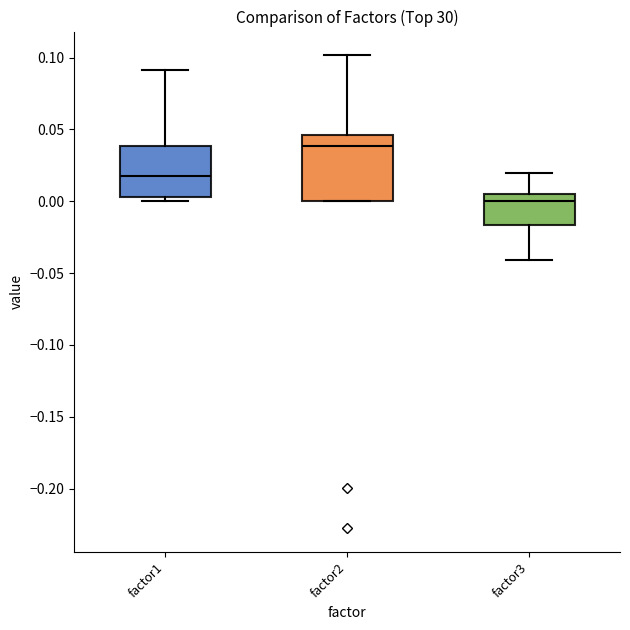

Reading left to right, read every box against the y-axis: the position of its median line, the range the box covers, and the ends of its whiskers. The values are not printed on the chart, so give them approximately, as read against the axis.

factor1: median 0.015, box 0.005 to 0.040, whiskers 0.000 to 0.090
factor2: median 0.040, box 0.000 to 0.045, whiskers 0.000 to 0.100
factor3: median 0.000, box -0.015 to 0.005, whiskers -0.040 to 0.020